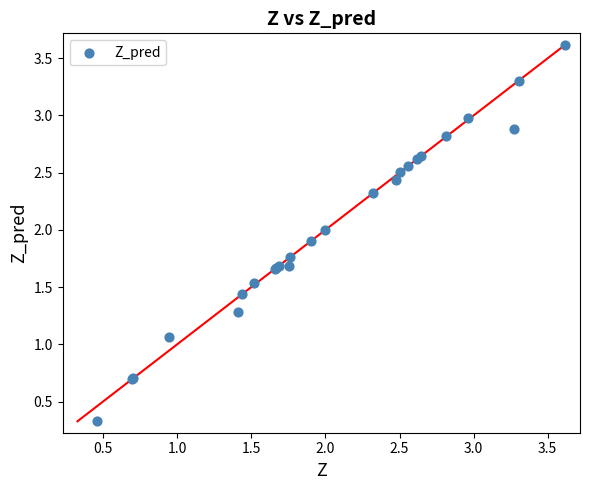

What Y value in the scatter plot is closest to 1?

1.1